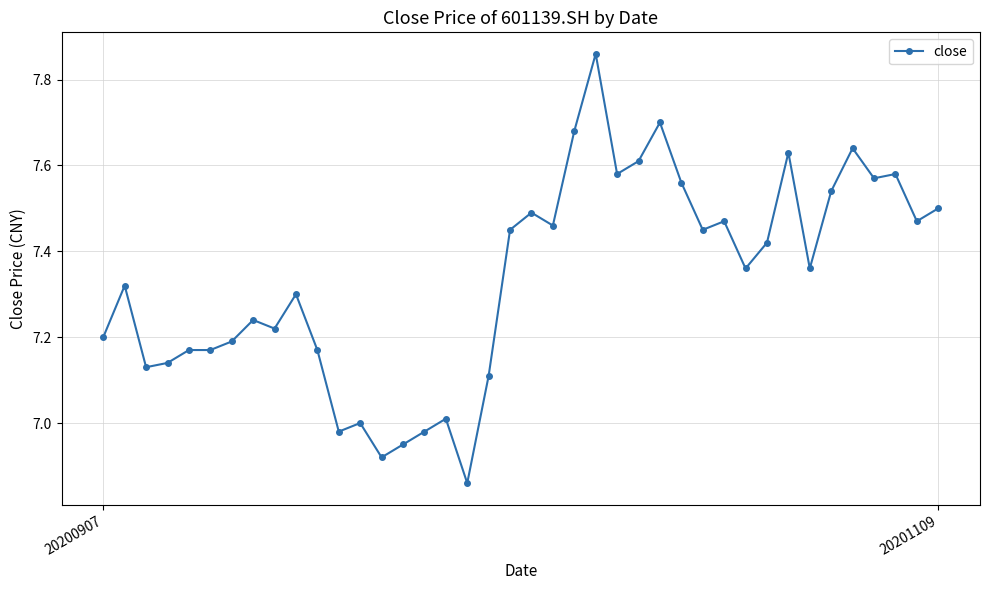

What is the difference between the maximum and minimum values?

1.0